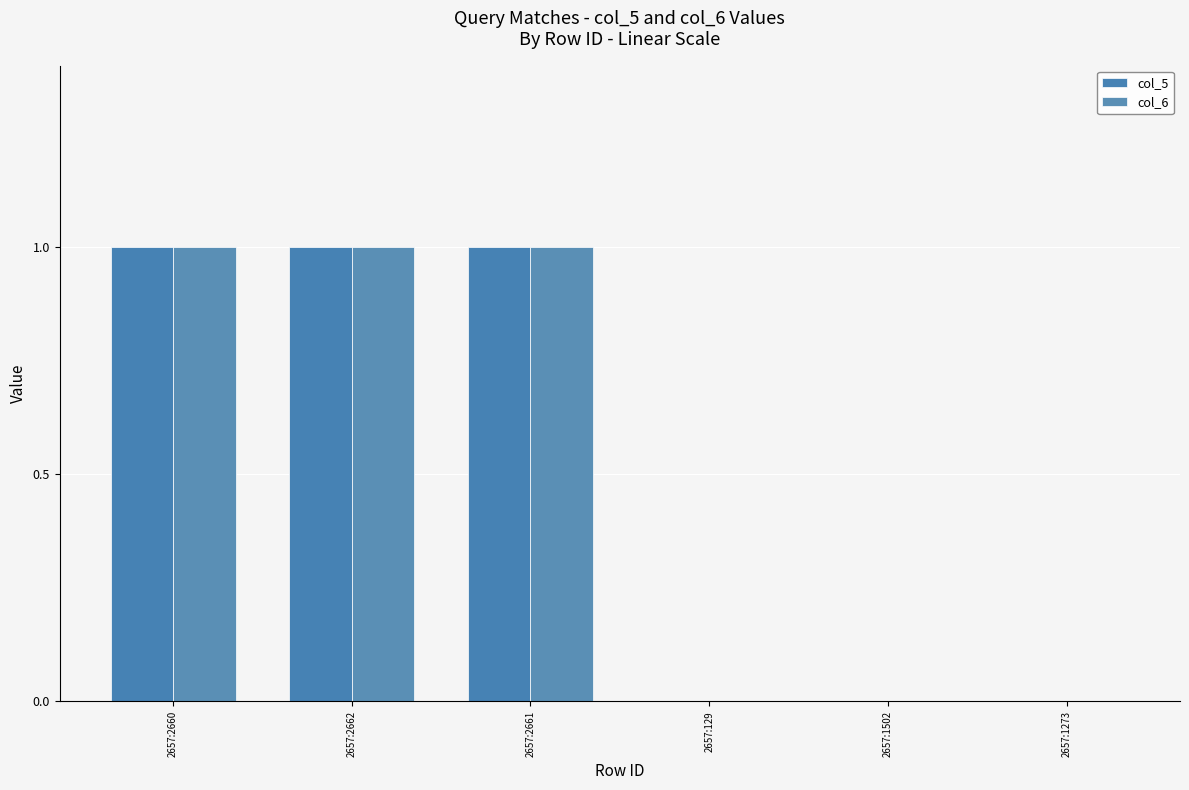

What is the total value across all series at 2657:2662?

2